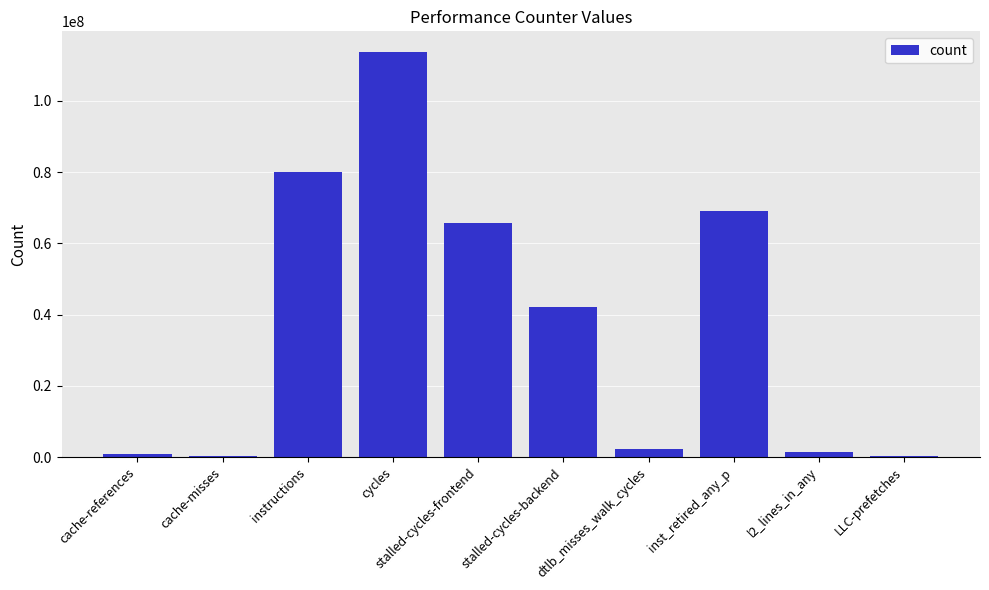

What is the maximum value shown in the chart?

113788911